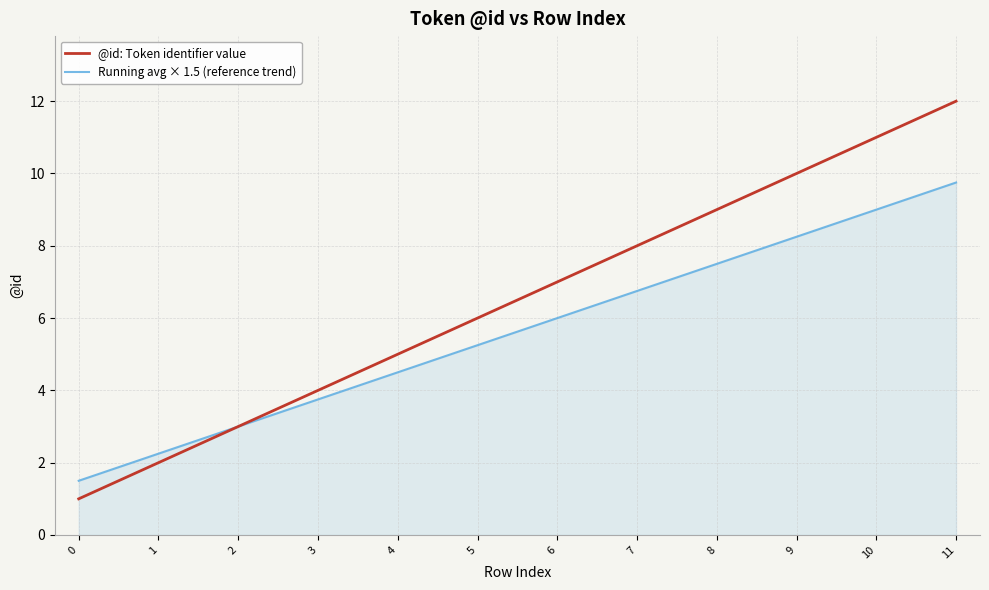

Rank the categories by @id: Token identifier value value from lowest to highest.

0, 1, 2, 3, 4, 5, 6, 7, 8, 9, 10, 11